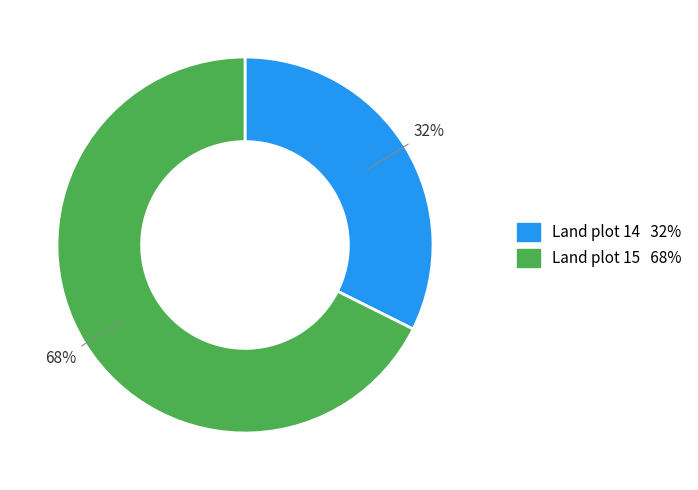

To the nearest percent, what is the average slice percentage?

50%